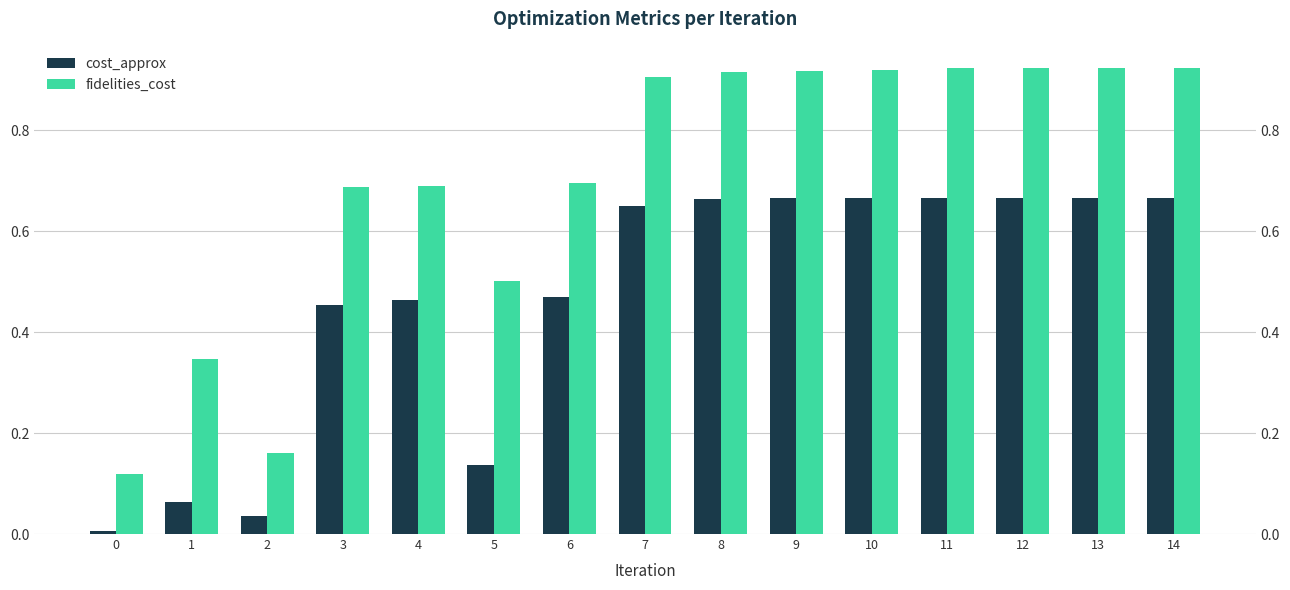

Which series has the largest range (max minus min)?

fidelities_cost